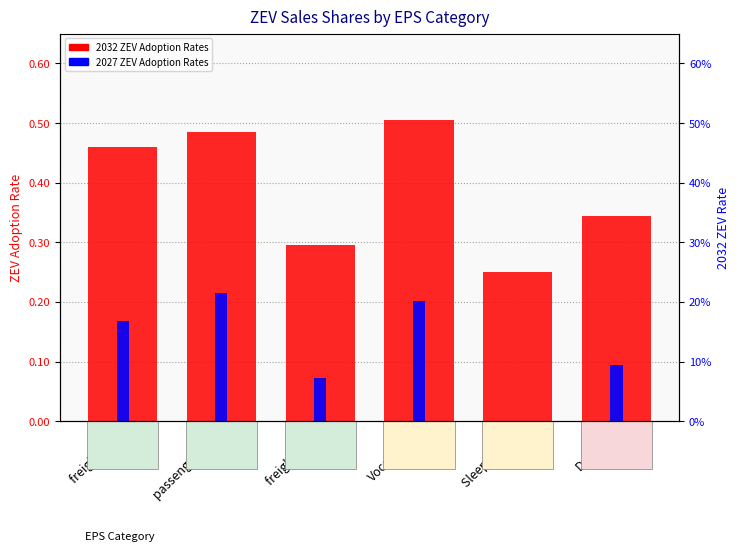

Does the chart contain any negative values?

No